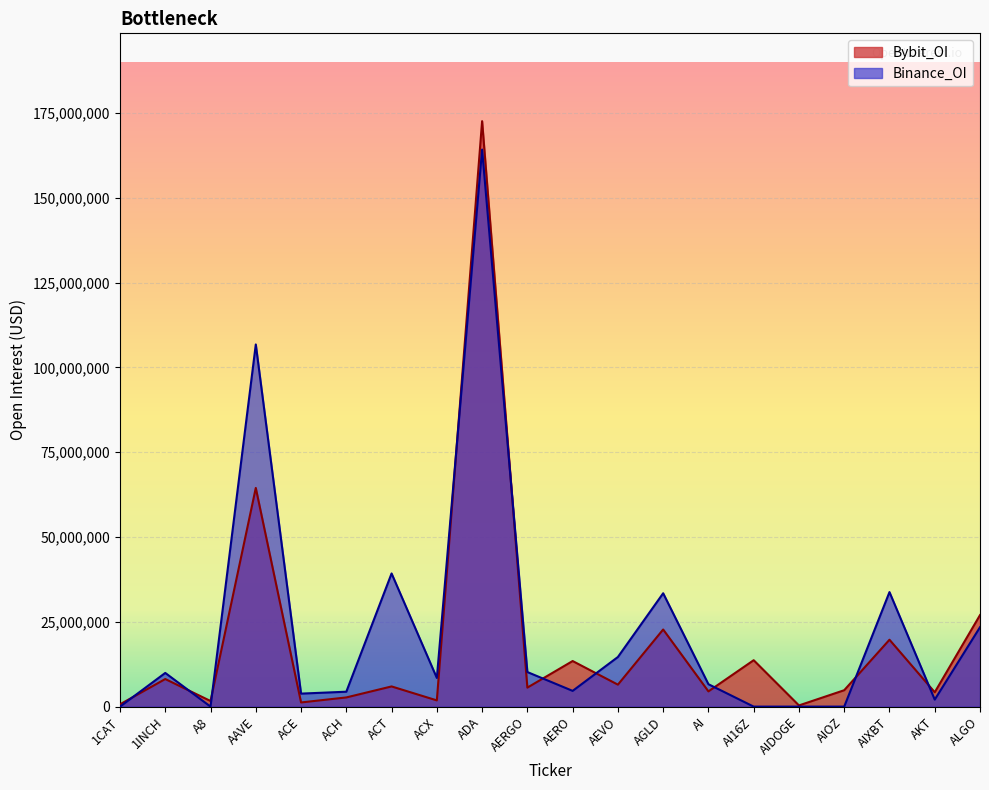

Which series has the largest total across all categories?

Binance_OI